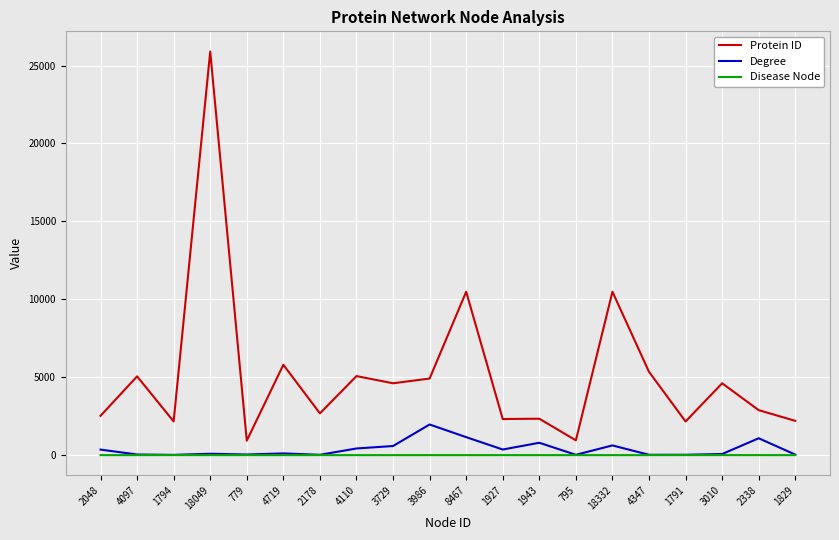

True or false: Protein ID and Degree intersect in this chart.

False